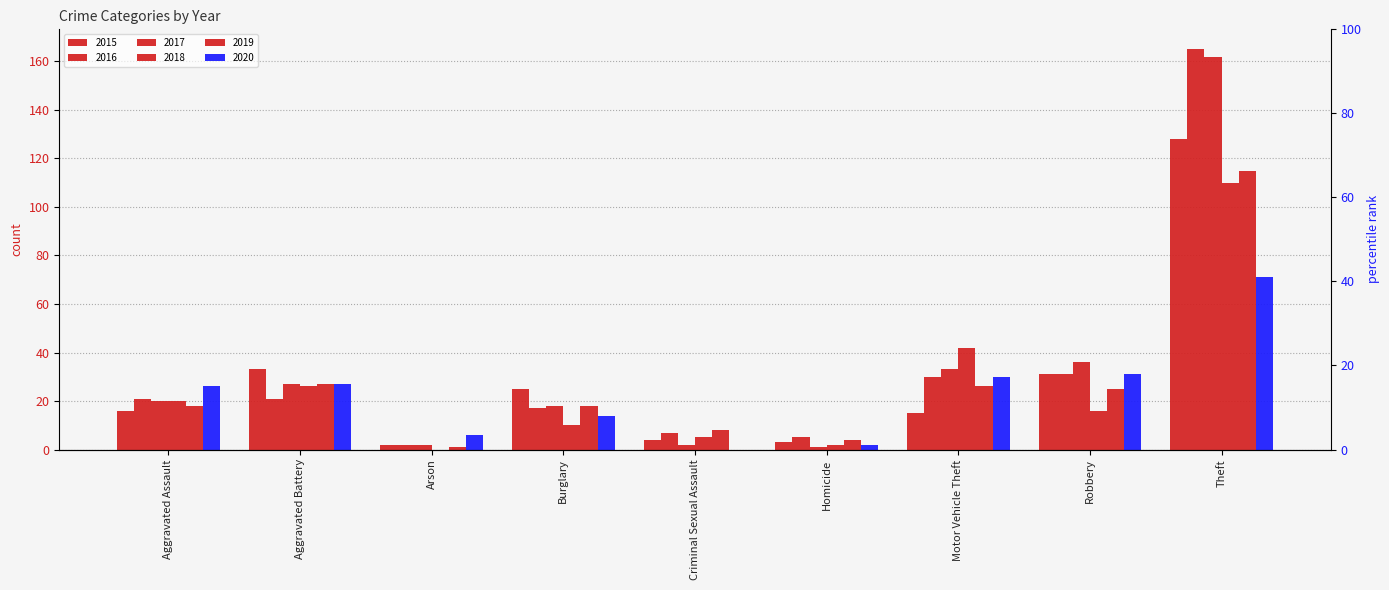

What is the greatest value displayed?

165